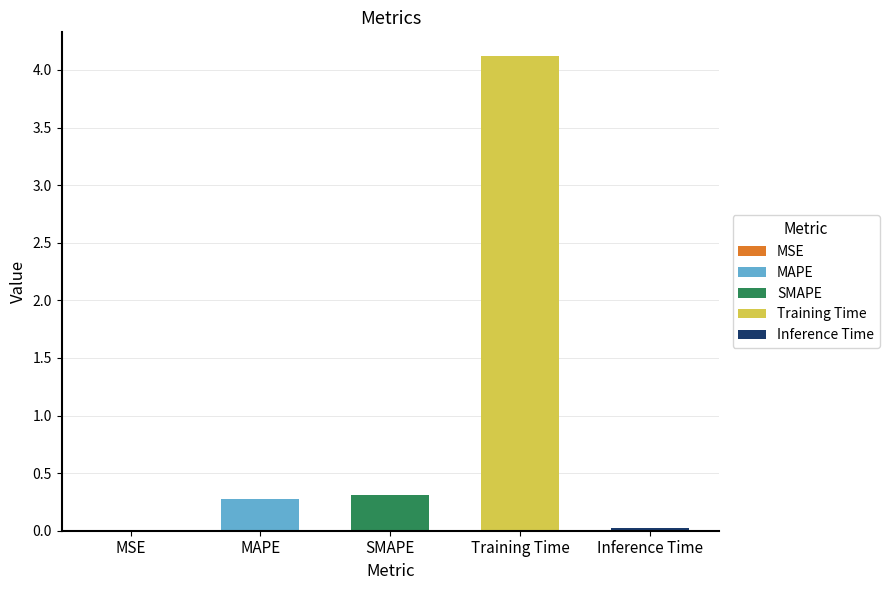

Where is the data nearest to the value 2?

SMAPE